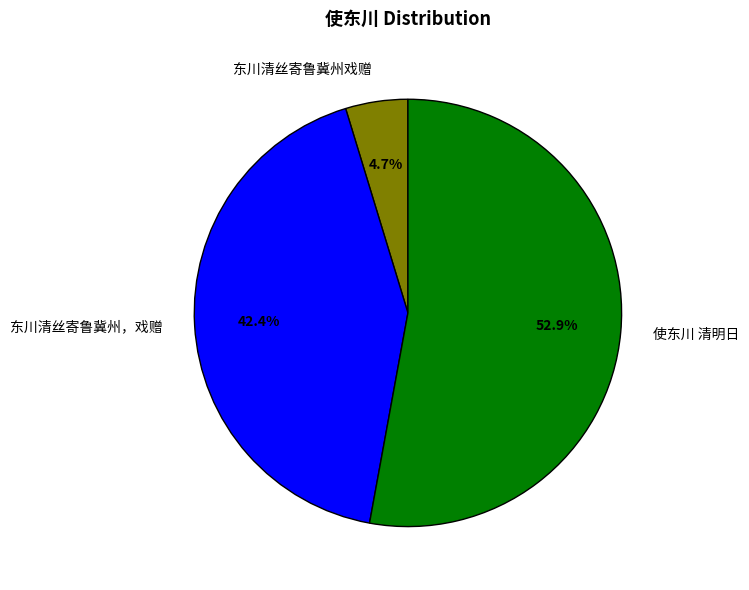

Which category has the biggest portion of the pie?

使东川 清明日